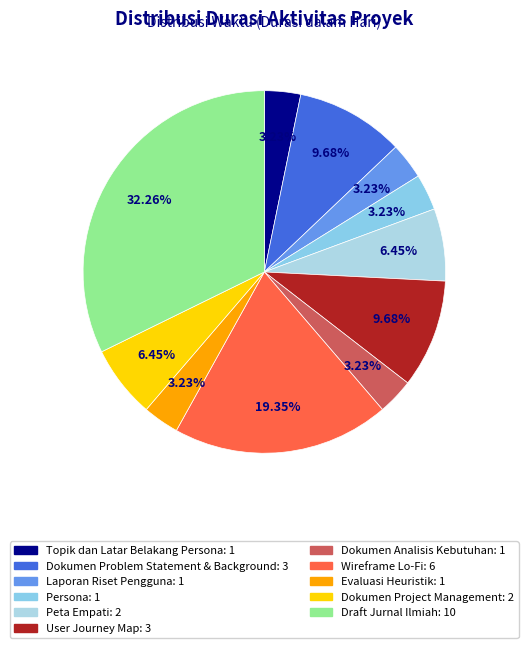

What percentage is the Evaluasi Heuristik slice, to the nearest percent?

3%